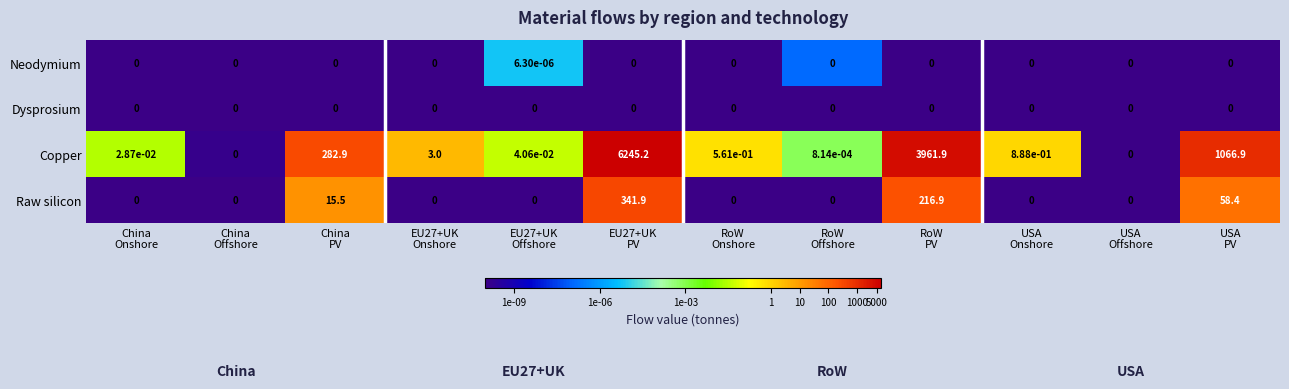

Which series has the largest total across all categories?

Copper